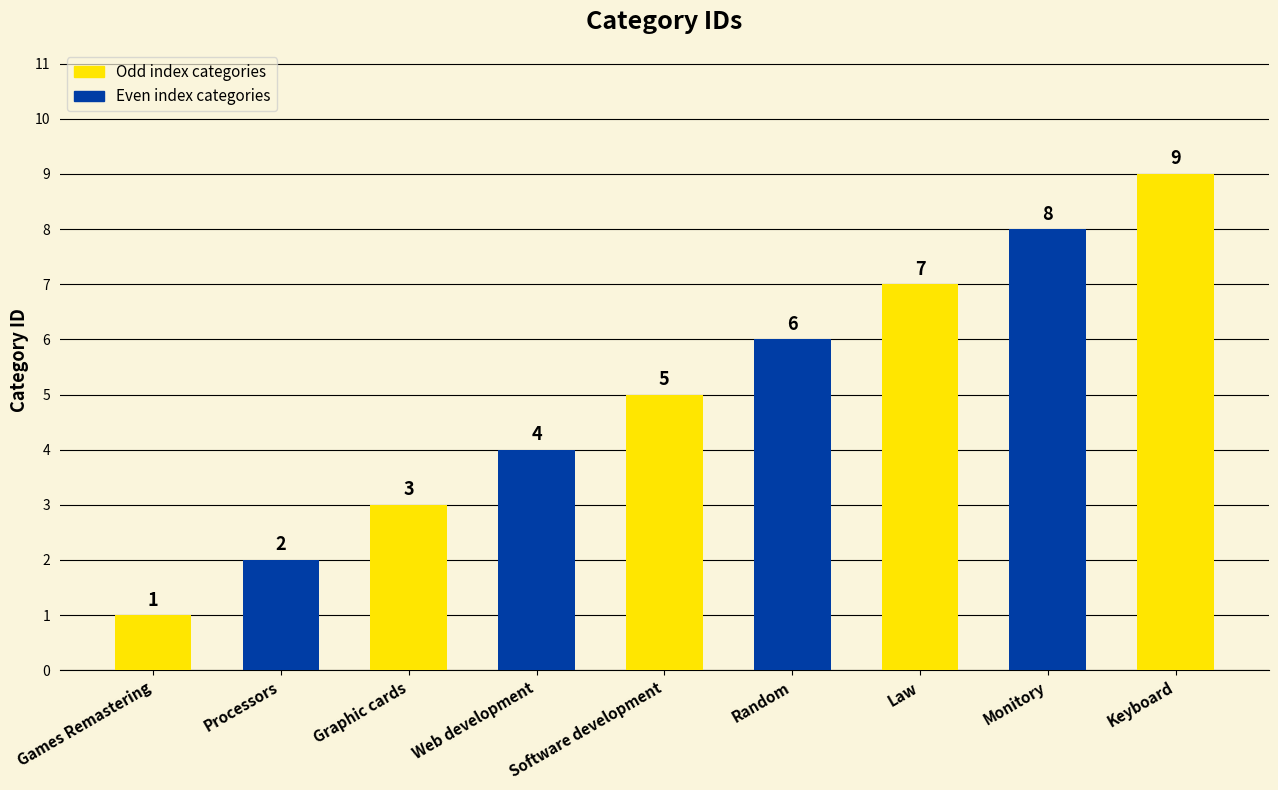

Count the values in the range 3 to 7.

5